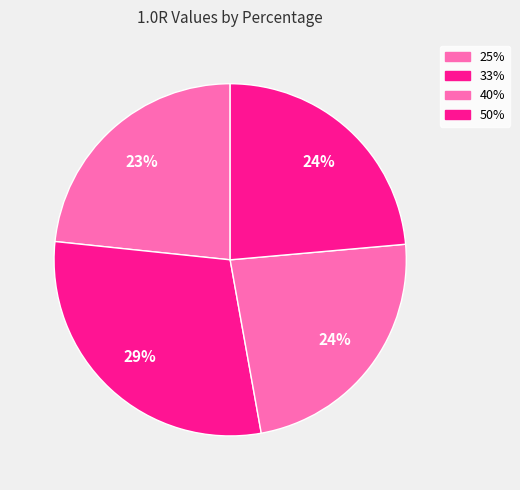

Between 33% and 50%, which is larger?

33%